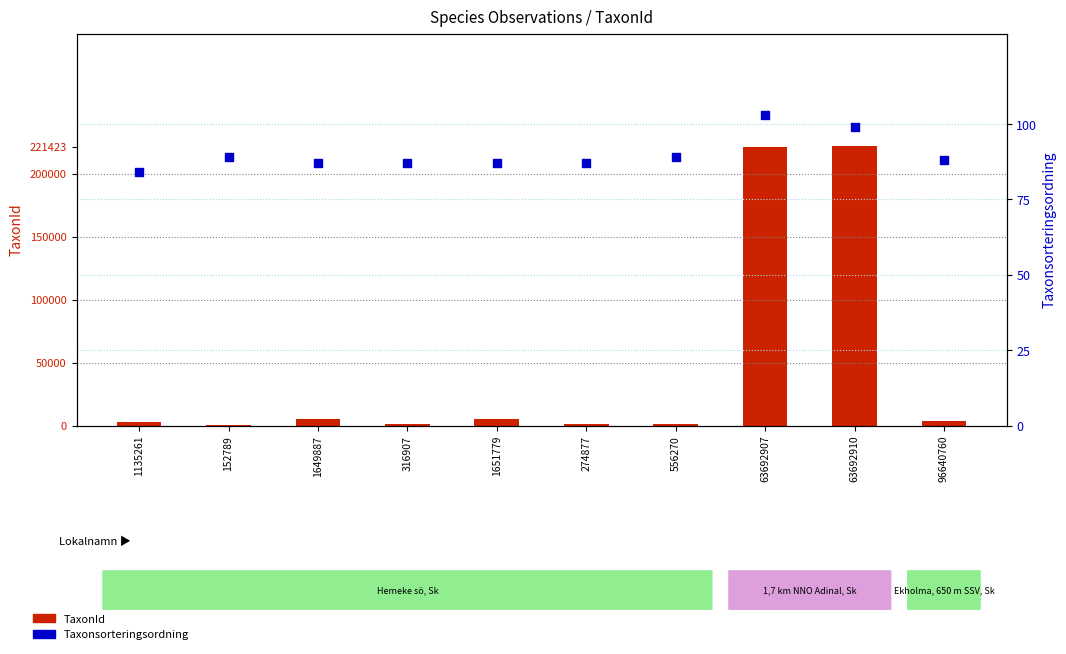

Which series contains the highest Y value?

TaxonId